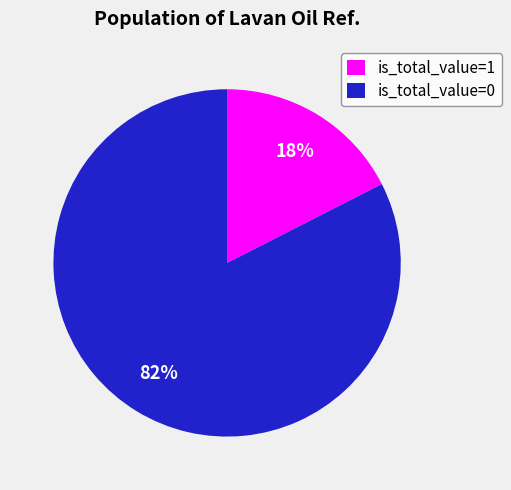

To the nearest percent, what is the average slice percentage?

50%